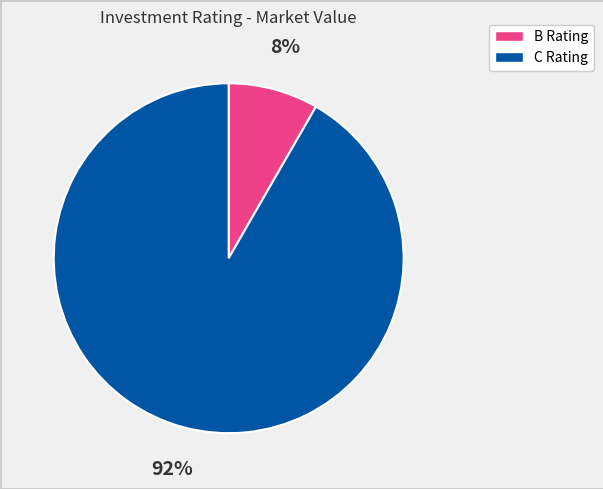

To the nearest percent, what is the average slice percentage?

50%